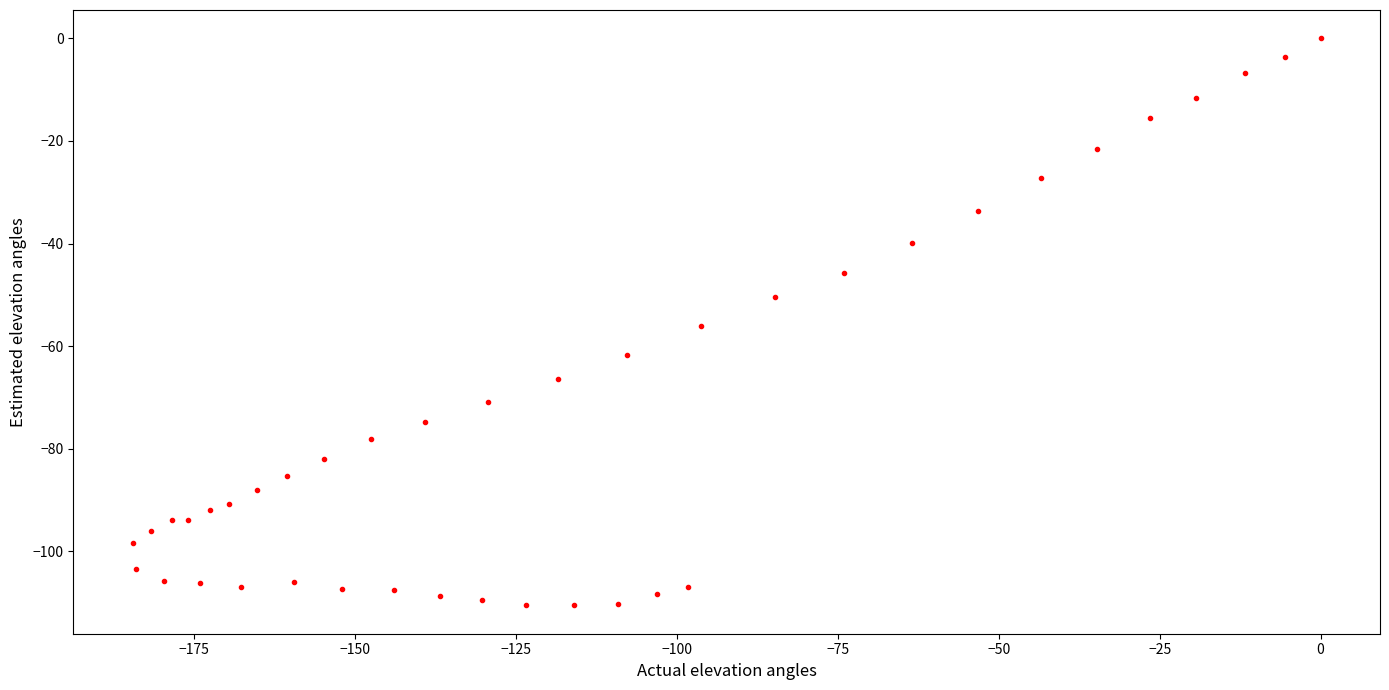

What is the range of Y values (max minus min)?

110.5